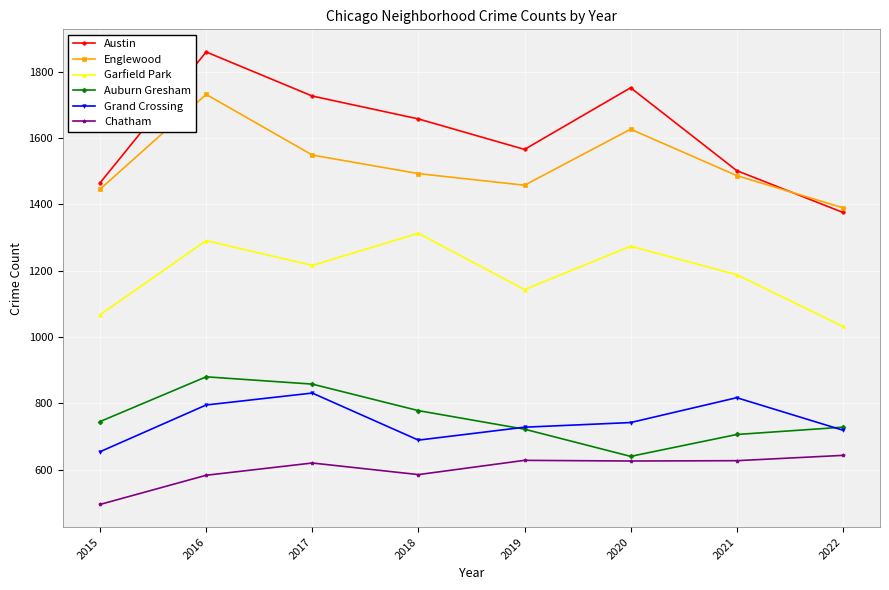

Which category has the highest value in the Austin series?

2016